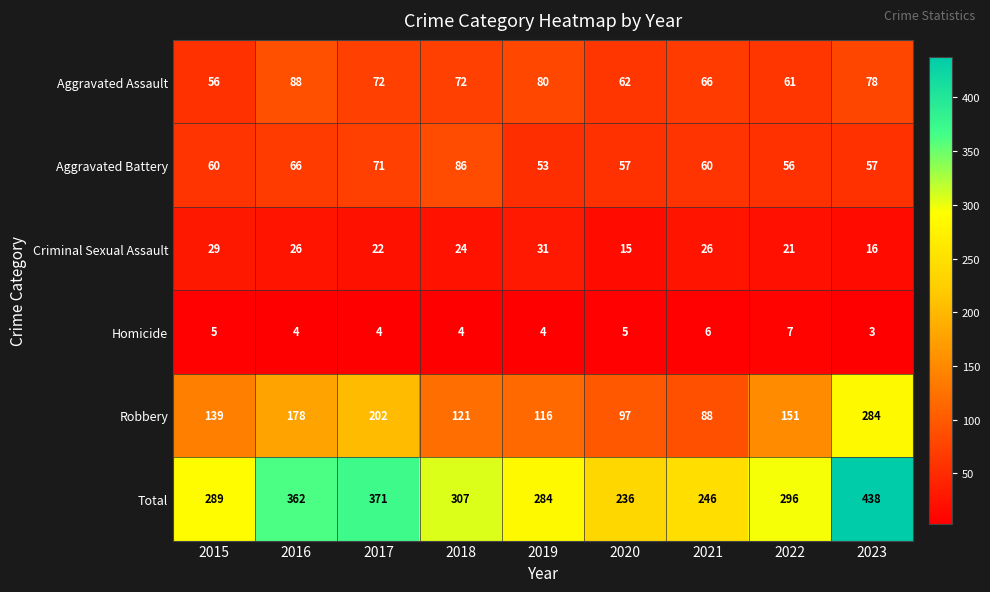

List the series in order of their peak value, lowest first.

Homicide, Criminal Sexual Assault, Aggravated Battery, Aggravated Assault, Robbery, Total